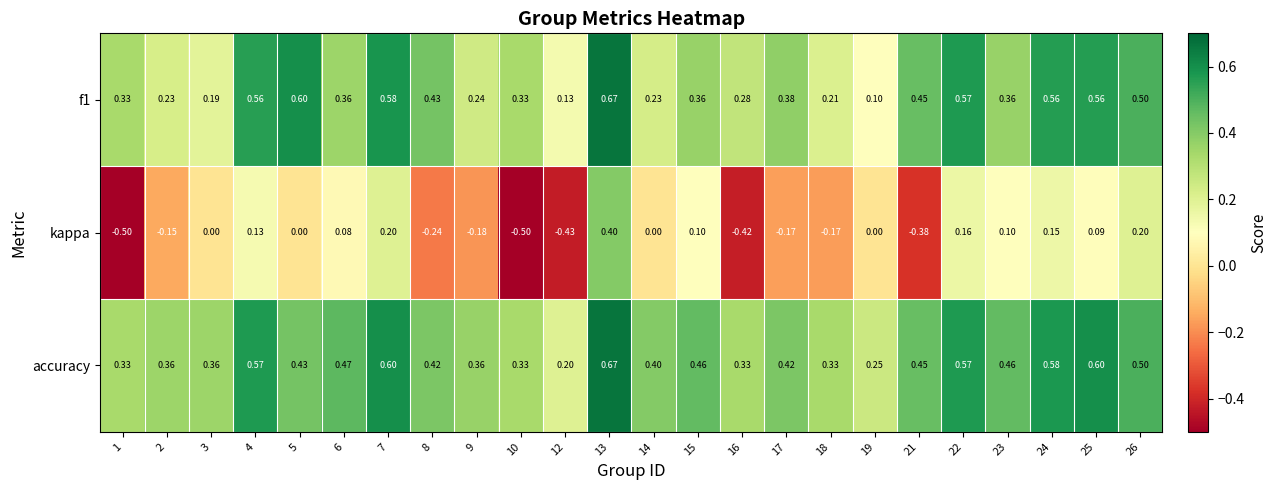

Which series has the largest total across all categories?

accuracy